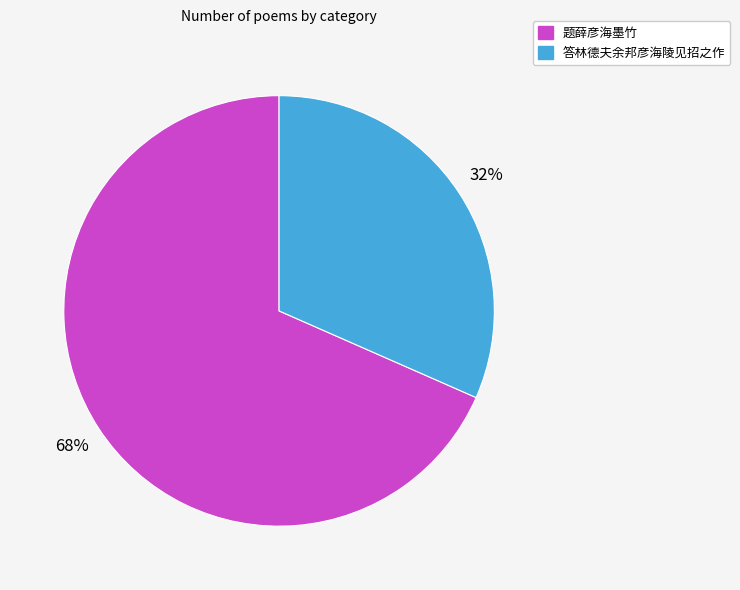

Which has a higher value, 答林德夫余邦彦海陵见招之作 or 题薛彦海墨竹?

题薛彦海墨竹